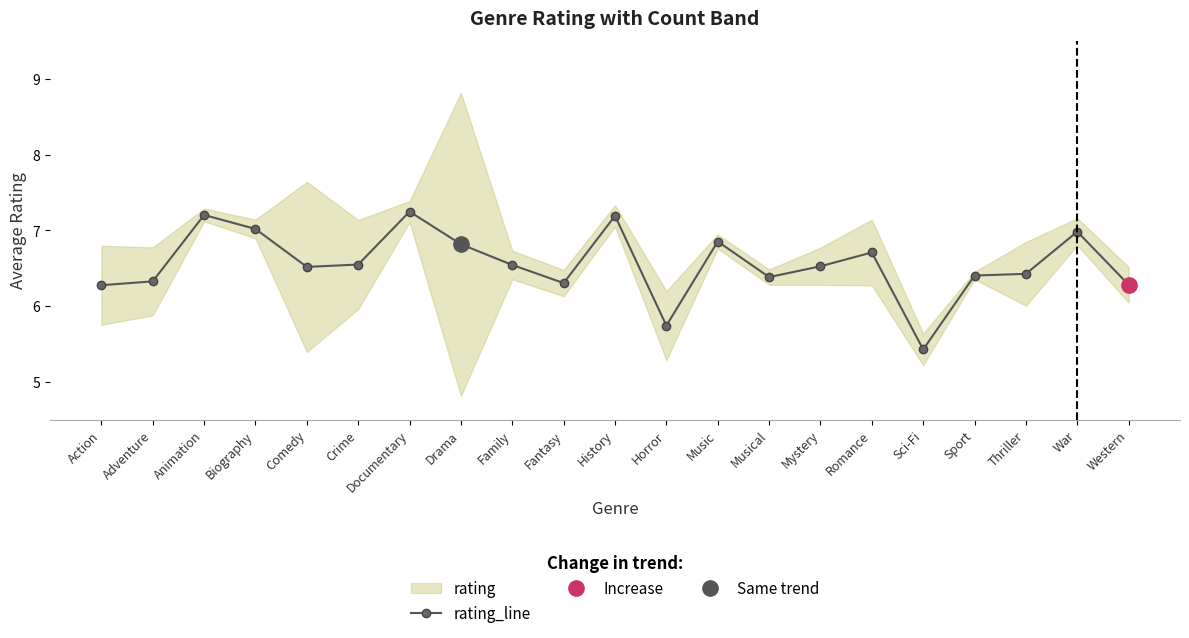

Is this an area chart (filled region under the line)?

No